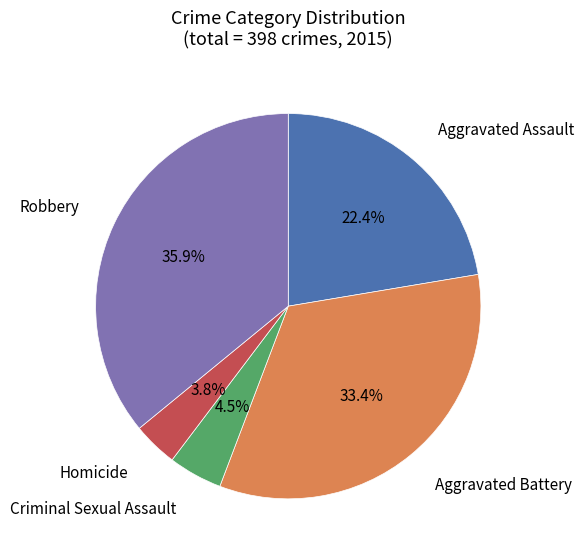

Does Aggravated Assault account for over 50% of the chart?

No